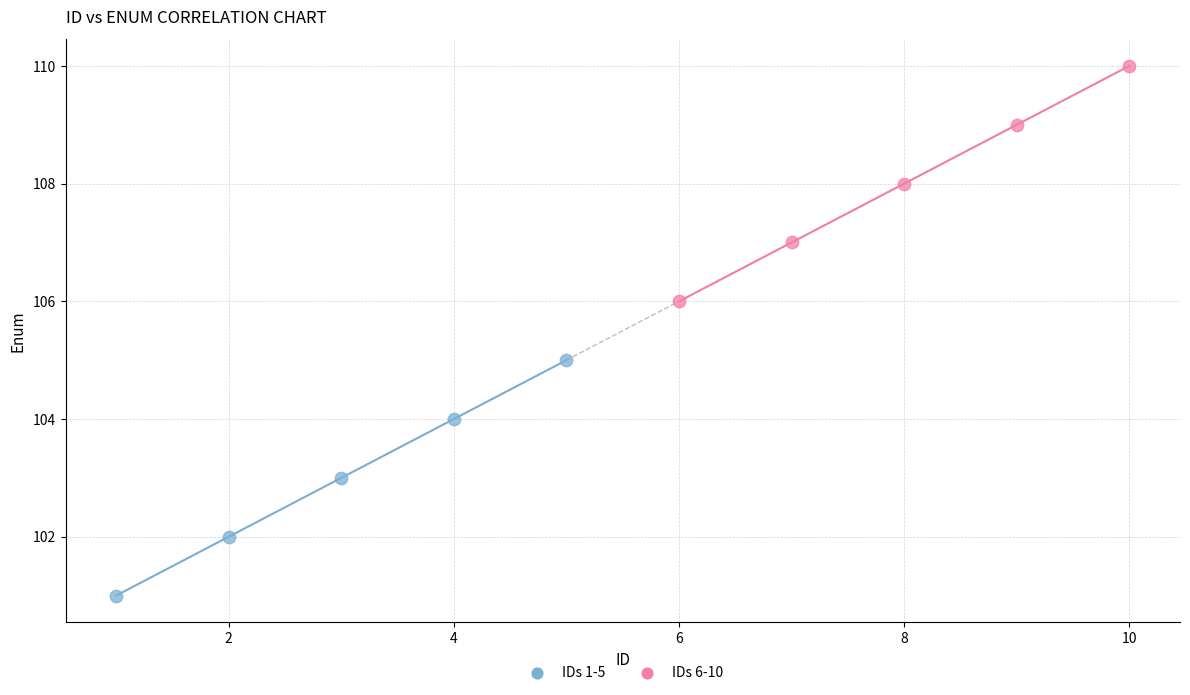

Which series reaches the minimum Y coordinate?

IDs 1-5